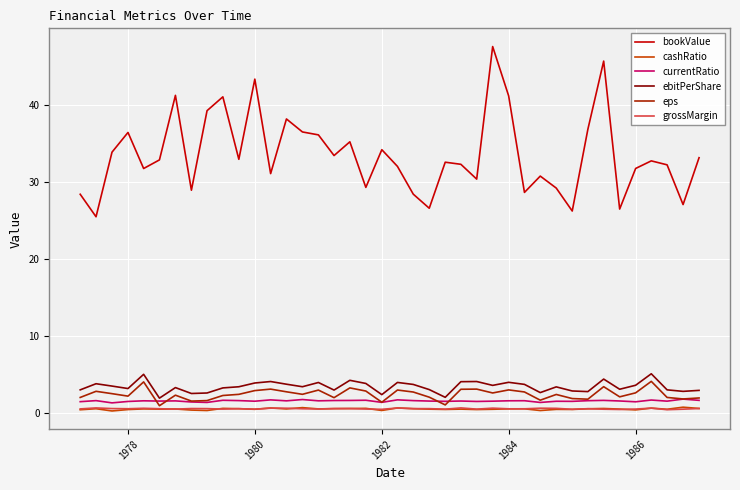

Which series has the largest range (max minus min)?

bookValue